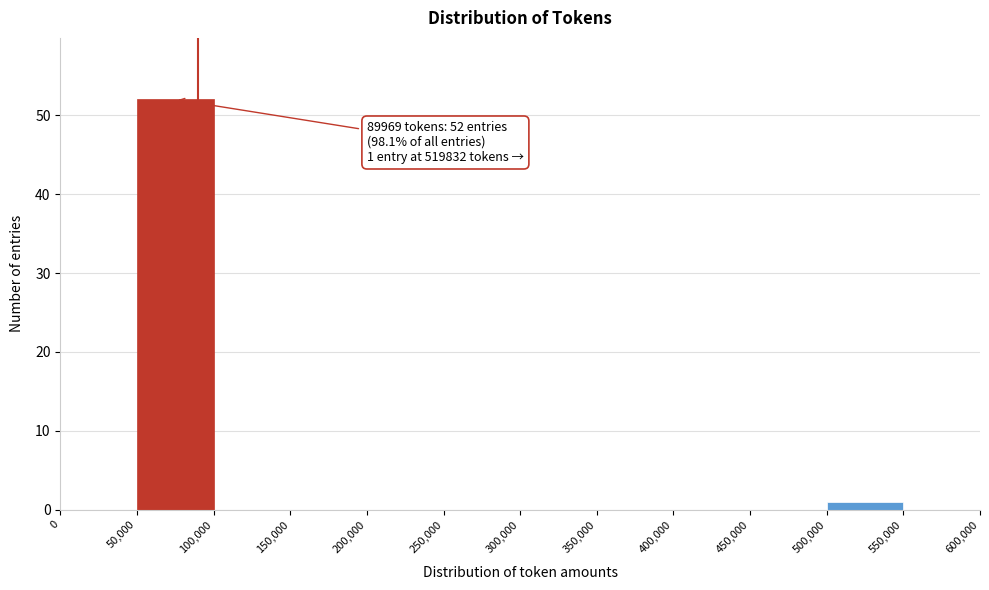

Which range on the x-axis has the tallest bar?

50,000 to 100,000